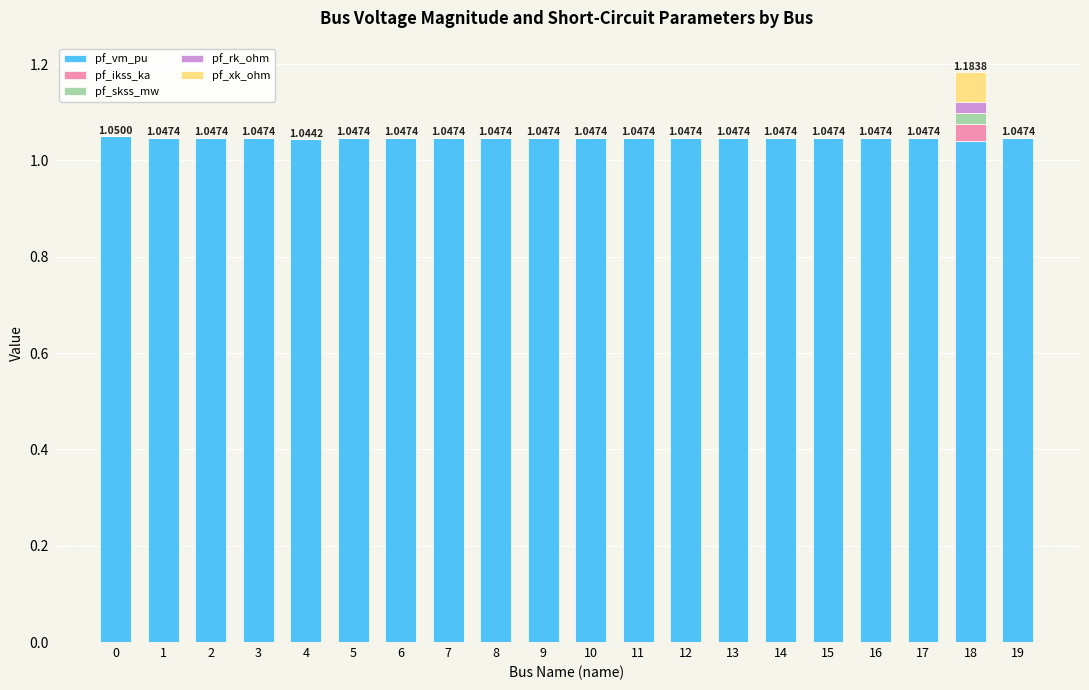

At which category is the sum across all series the highest?

18